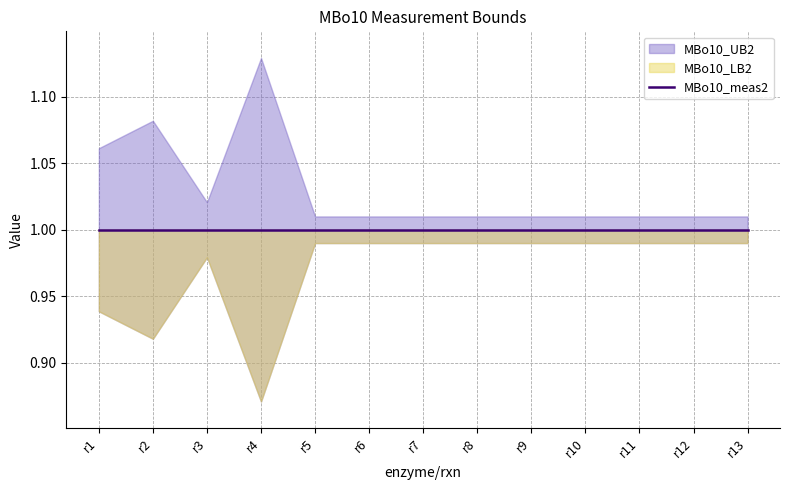

What is the value of the MBo10_UB2 point at the 12th from the left?

1.0